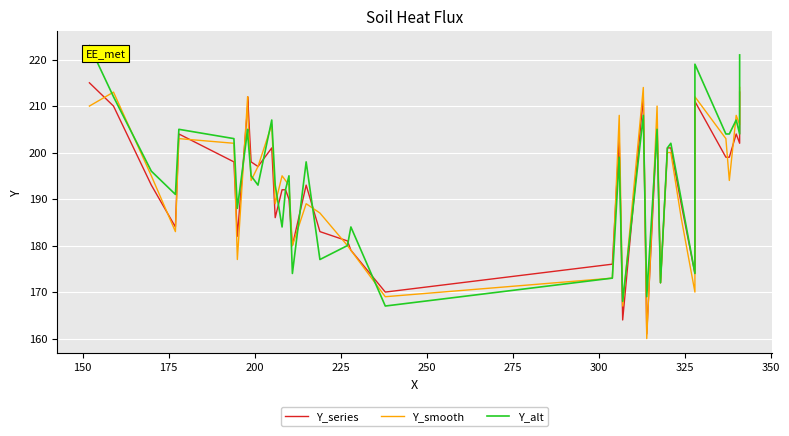

At 150, list the series in order from smallest to largest.

Y_series, Y_alt, Y_smooth